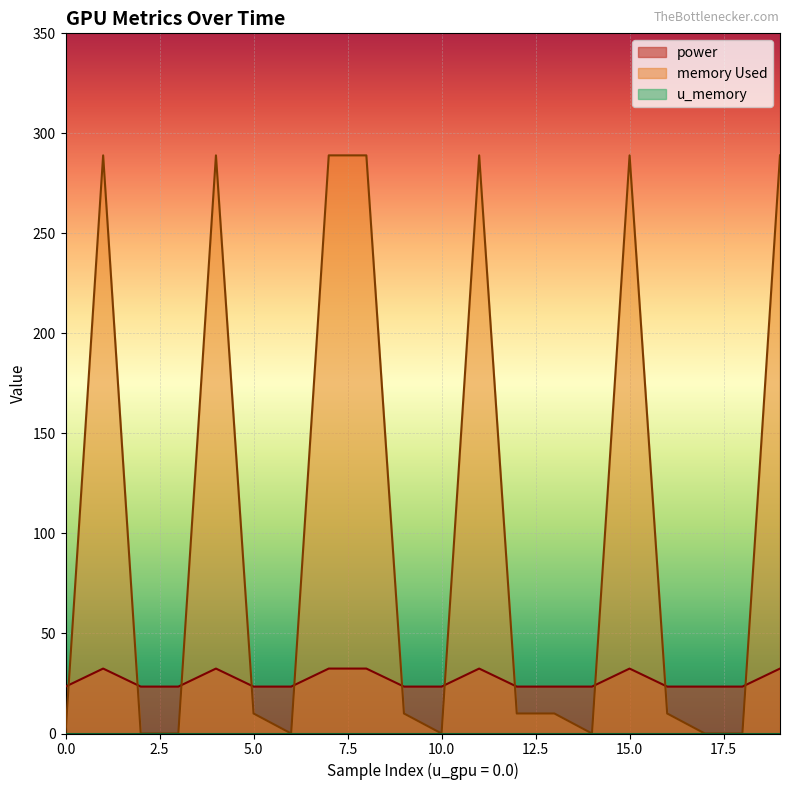

What is the average value of the memory Used series?

103.7